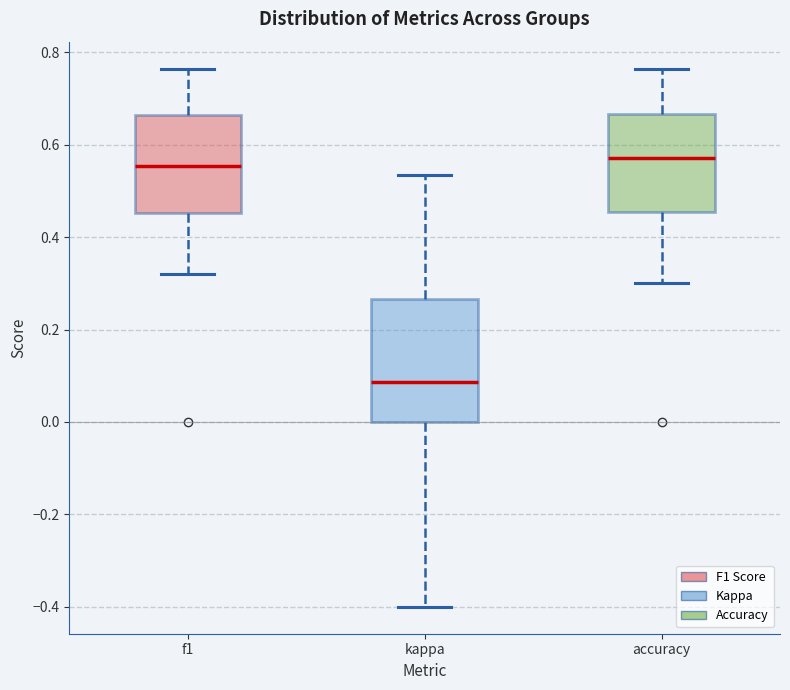

Reading left to right, read every box against the y-axis: the position of its median line, the range the box covers, and the ends of its whiskers. The values are not printed on the chart, so give them approximately, as read against the axis.

f1: median 0.56, box 0.46 to 0.66, whiskers 0.32 to 0.76
kappa: median 0.08, box 0.00 to 0.26, whiskers -0.40 to 0.54
accuracy: median 0.58, box 0.46 to 0.66, whiskers 0.30 to 0.76